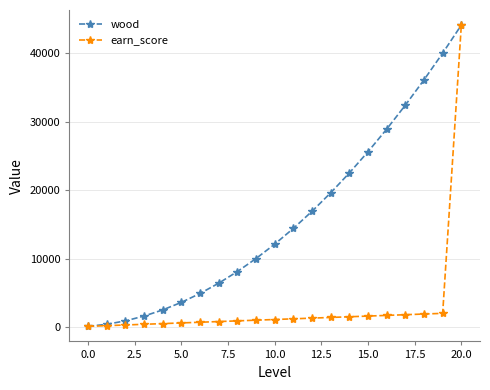

What is the maximum value shown in the chart?

44100